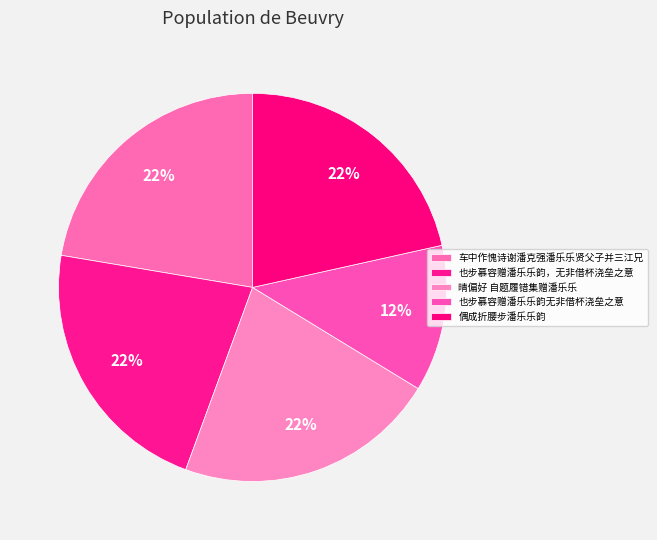

Rank the categories by value from highest to lowest.

车中作愧诗谢潘克强潘乐乐贤父子并三江兄, 也步慕容赠潘乐乐韵，无非借杯浇垒之意, 晴偏好 自题履错集赠潘乐乐, 偶成折腰步潘乐乐韵, 也步慕容赠潘乐乐韵无非借杯浇垒之意